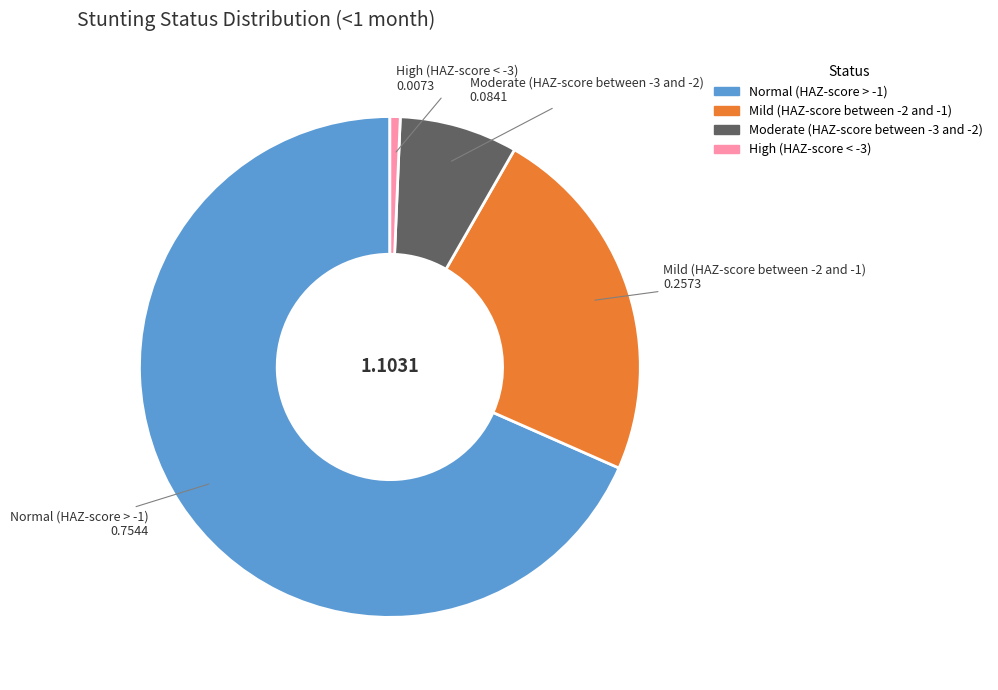

Between Mild (HAZ-score between -2 and -1) and Normal (HAZ-score > -1), which is larger?

Normal (HAZ-score > -1)